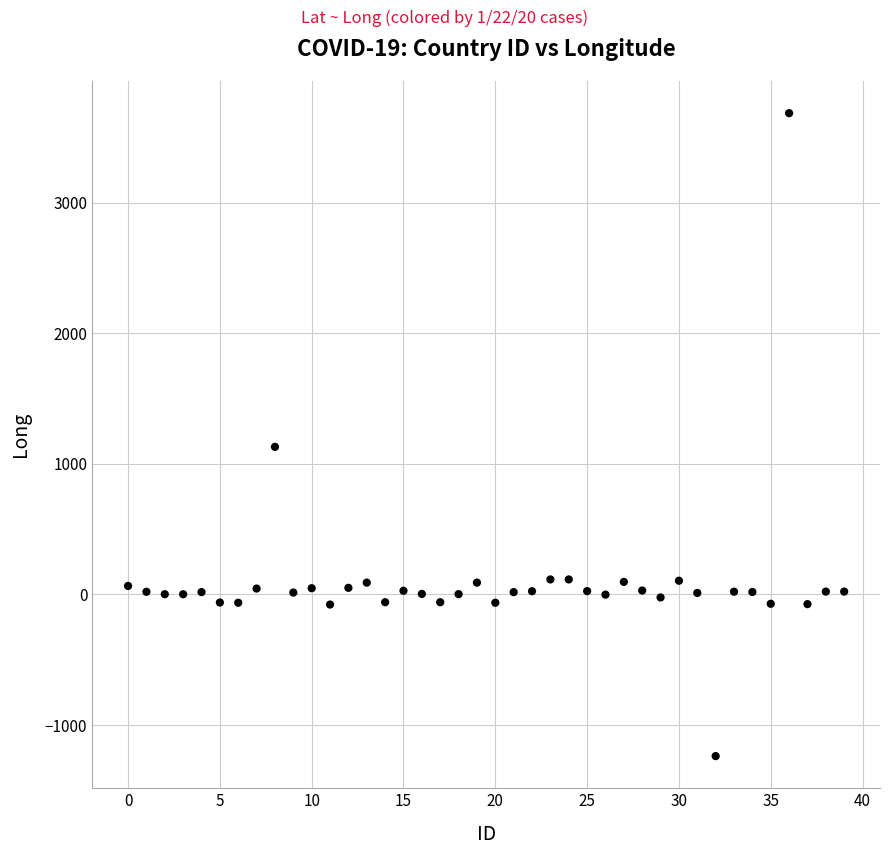

What Y value in the scatter plot is closest to 1223?

1129.9